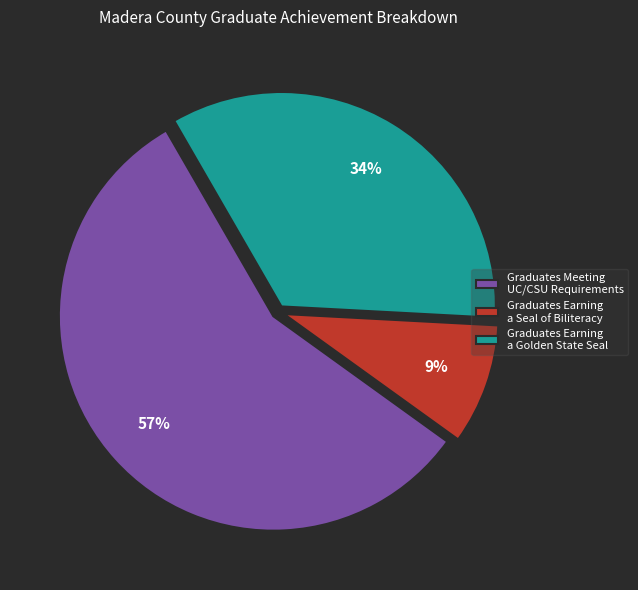

Is it true that Graduates Earning a Seal of Biliteracy is 1% of the pie?

False